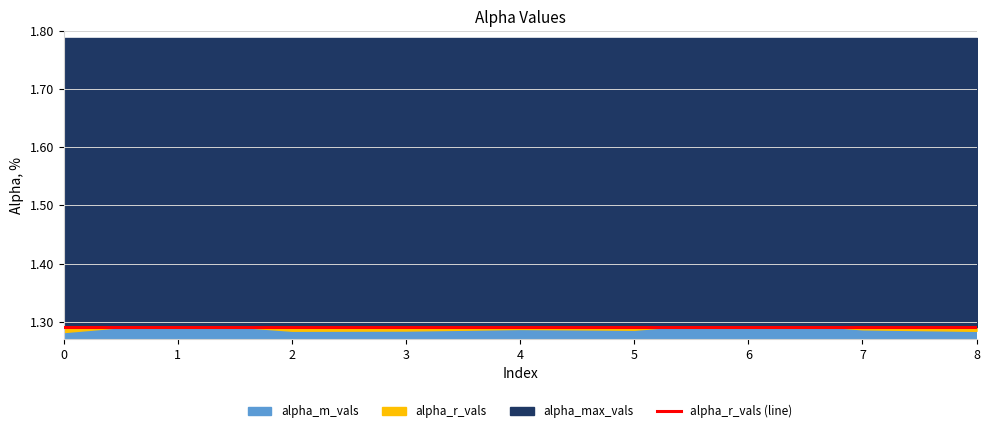

What is the difference between the highest and lowest values at 6?

0.5